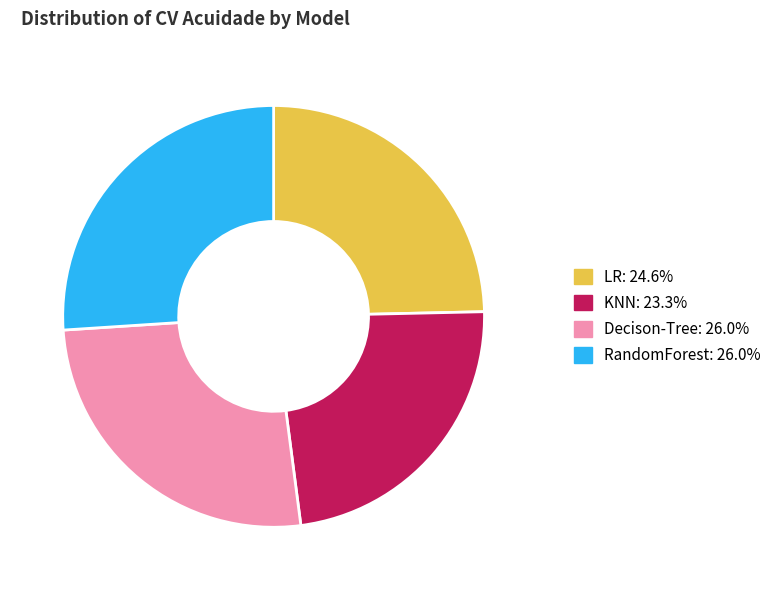

Count the number of slices in the pie.

4